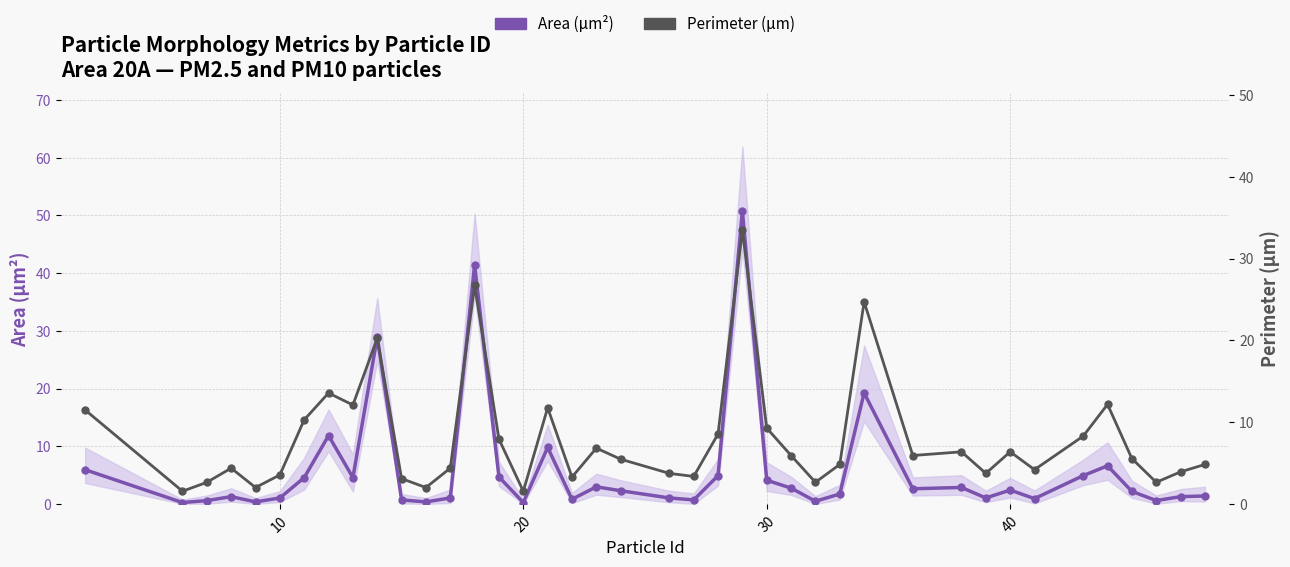

In Perimeter (μm), how many points are lower than both neighbors (excluding endpoints)?

12